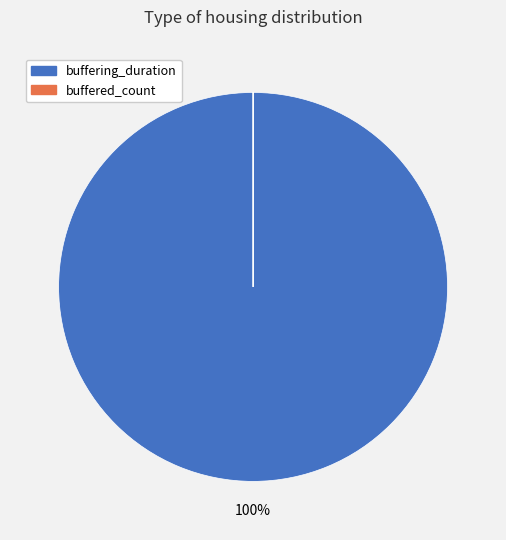

To the nearest percent, what is the difference between the largest and smallest slice percentages?

100%